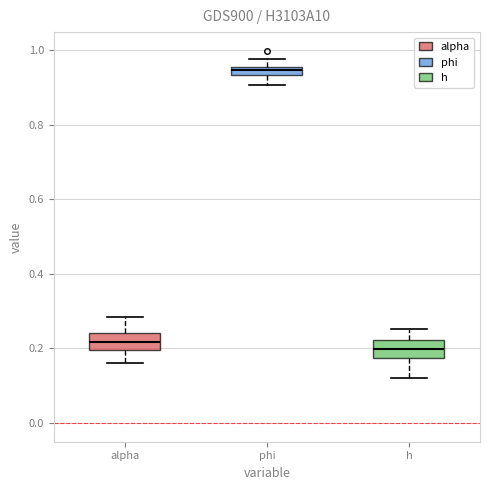

Where is the lower edge of the box for h on the y-axis? The values are not printed on the chart, so give them approximately, as read against the axis.

0.18